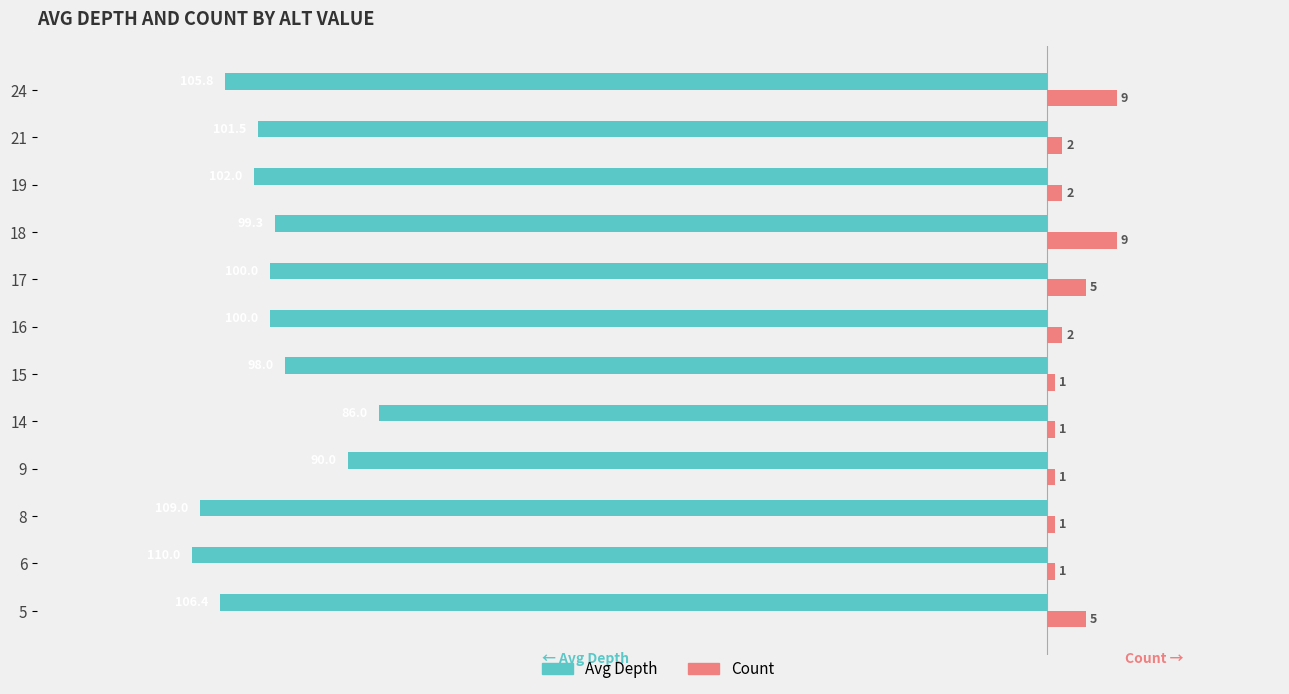

The Avg Depth series shows -145.5 at 24. True or false?

False